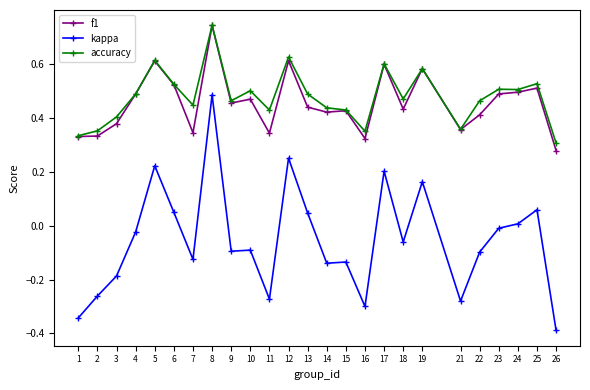

What is the smallest value displayed?

-0.4